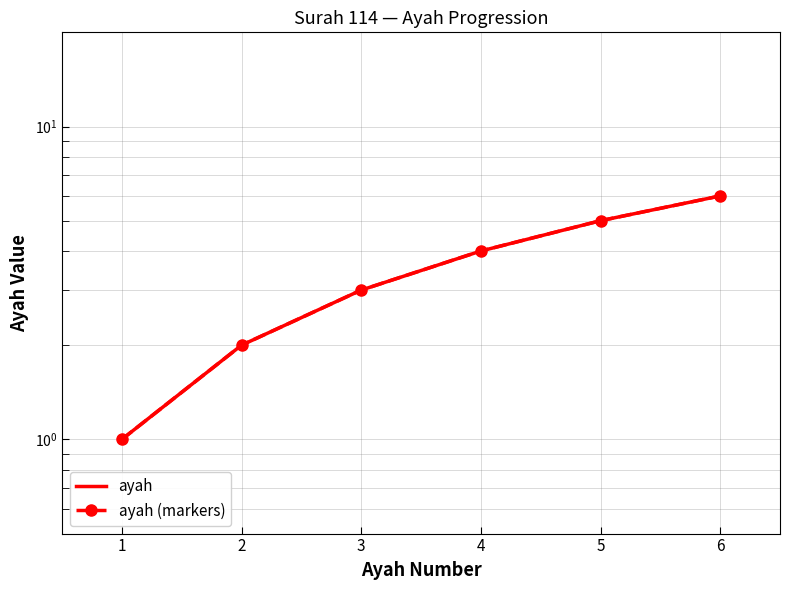

Rank the categories by ayah value from lowest to highest.

1, 2, 3, 4, 5, 6